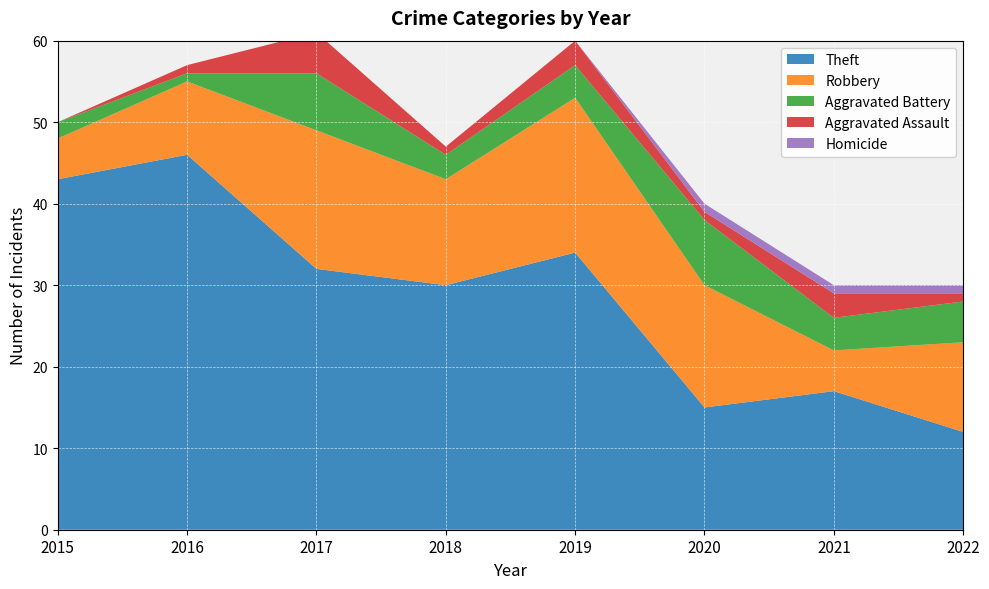

Reading right to left, what are all the values shown in this chart?

Theft: 2022=12	2021=17	2020=15	2019=34	2018=30	2017=32	2016=46	2015=43
Robbery: 2022=11	2021=5	2020=15	2019=19	2018=13	2017=17	2016=9	2015=5
Aggravated Battery: 2022=5	2021=4	2020=8	2019=4	2018=3	2017=7	2016=1	2015=2
Aggravated Assault: 2022=1	2021=3	2020=1	2019=3	2018=1	2017=5	2016=1	2015=0
Homicide: 2022=1	2021=1	2020=1	2019=0	2018=0	2017=0	2016=0	2015=0